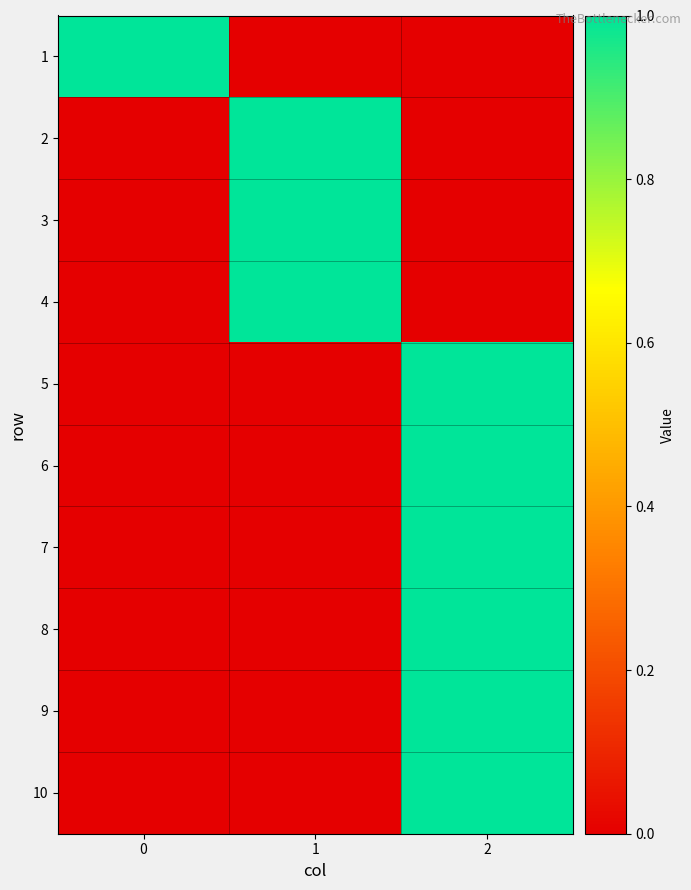

Reading left to right, extract all data points from this chart.

1: 0=1	1=0	2=0
2: 0=0	1=1	2=0
3: 0=0	1=1	2=0
4: 0=0	1=1	2=0
5: 0=0	1=0	2=1
6: 0=0	1=0	2=1
7: 0=0	1=0	2=1
8: 0=0	1=0	2=1
9: 0=0	1=0	2=1
10: 0=0	1=0	2=1